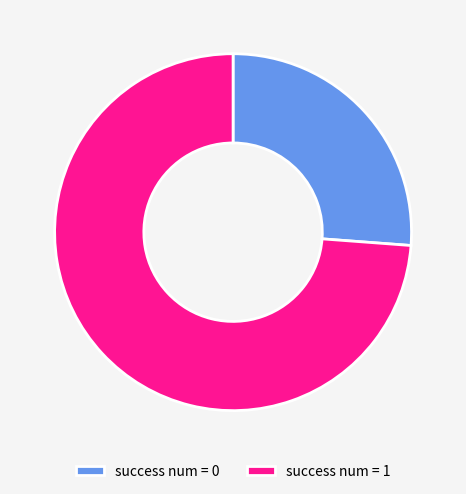

What is the smallest slice in the pie chart?

success num = 0